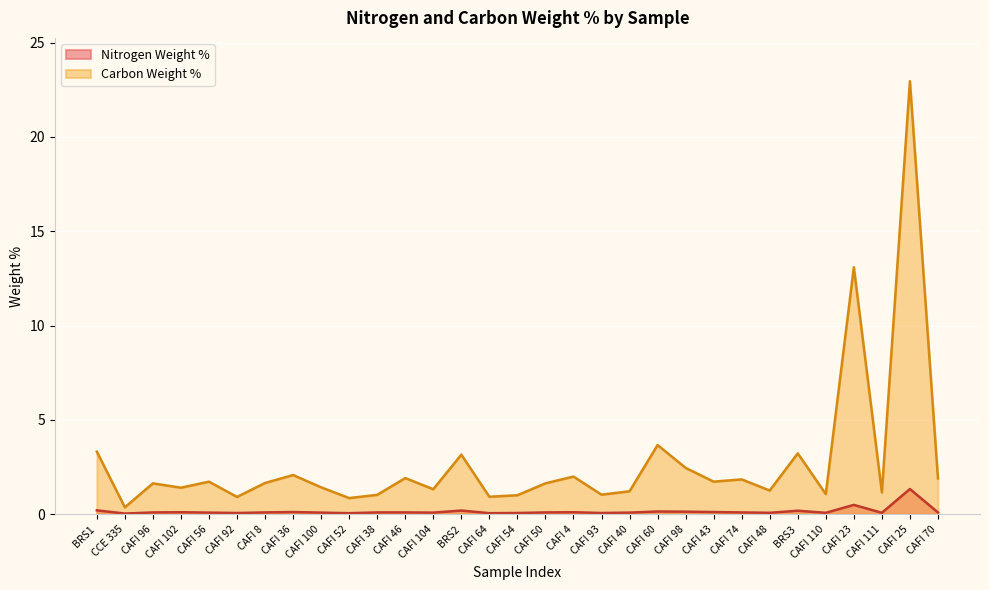

Reading left to right, extract all data points from this chart.

Nitrogen Weight %: BRS1=0.2	CCE 335=0.0	CAFI 96=0.1	CAFI 102=0.1	CAFI 56=0.1	CAFI 92=0.1	CAFI 8=0.1	CAFI 36=0.1	CAFI 100=0.1	CAFI 52=0.1	CAFI 38=0.1	CAFI 46=0.1	CAFI 104=0.1	BRS2=0.2	CAFI 64=0.1	CAFI 54=0.1	CAFI 50=0.1	CAFI 4=0.1	CAFI 93=0.1	CAFI 40=0.1	CAFI 60=0.1	CAFI 98=0.1	CAFI 43=0.1	CAFI 74=0.1	CAFI 48=0.1	BRS3=0.2	CAFI 110=0.1	CAFI 23=0.5	CAFI 111=0.1	CAFI 25=1.3	CAFI 70=0.1
Carbon Weight %: BRS1=3.3	CCE 335=0.4	CAFI 96=1.6	CAFI 102=1.4	CAFI 56=1.7	CAFI 92=0.9	CAFI 8=1.7	CAFI 36=2.1	CAFI 100=1.4	CAFI 52=0.9	CAFI 38=1.0	CAFI 46=1.9	CAFI 104=1.3	BRS2=3.2	CAFI 64=0.9	CAFI 54=1.0	CAFI 50=1.6	CAFI 4=2.0	CAFI 93=1.0	CAFI 40=1.2	CAFI 60=3.7	CAFI 98=2.5	CAFI 43=1.7	CAFI 74=1.9	CAFI 48=1.3	BRS3=3.2	CAFI 110=1.1	CAFI 23=13.1	CAFI 111=1.2	CAFI 25=22.9	CAFI 70=1.9